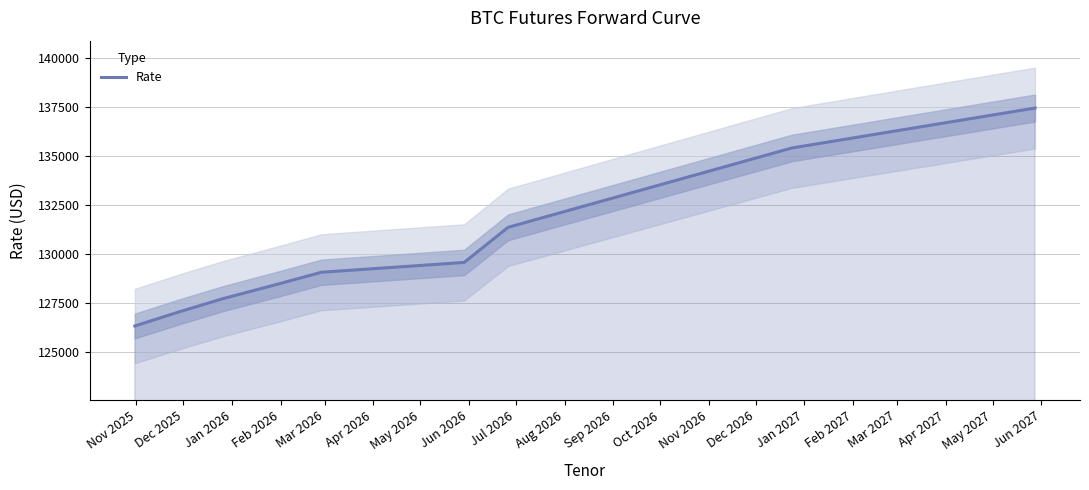

What is the highest value of the Rate series?

137425